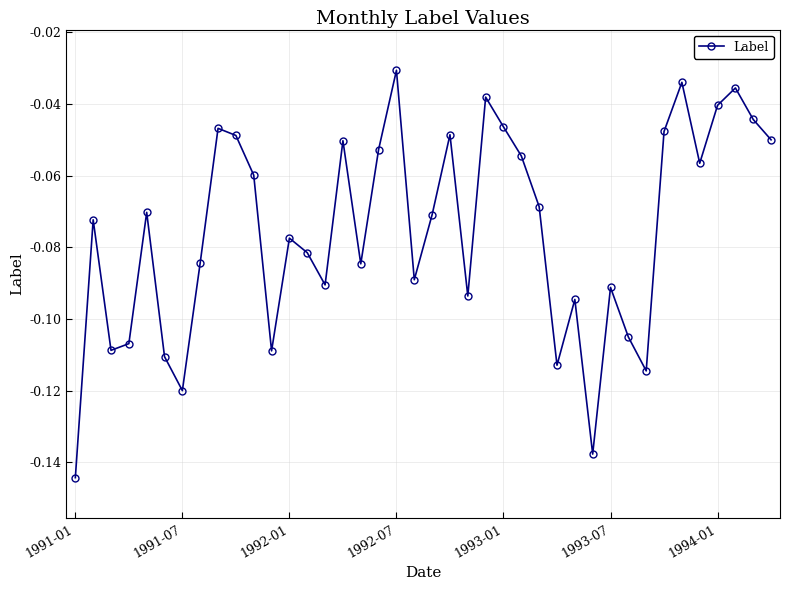

What is the sum of all values?

-3.0